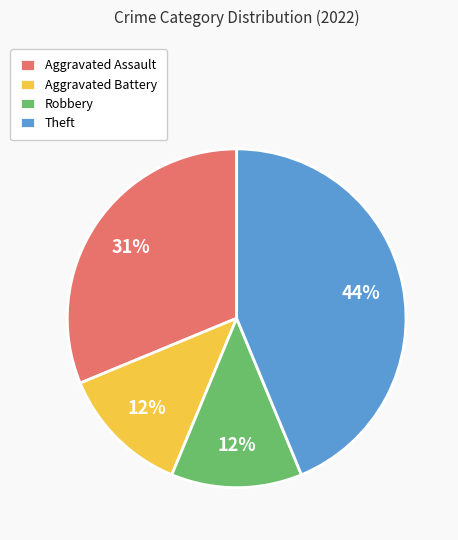

Do Theft and Robbery together represent more than half of the pie?

Yes